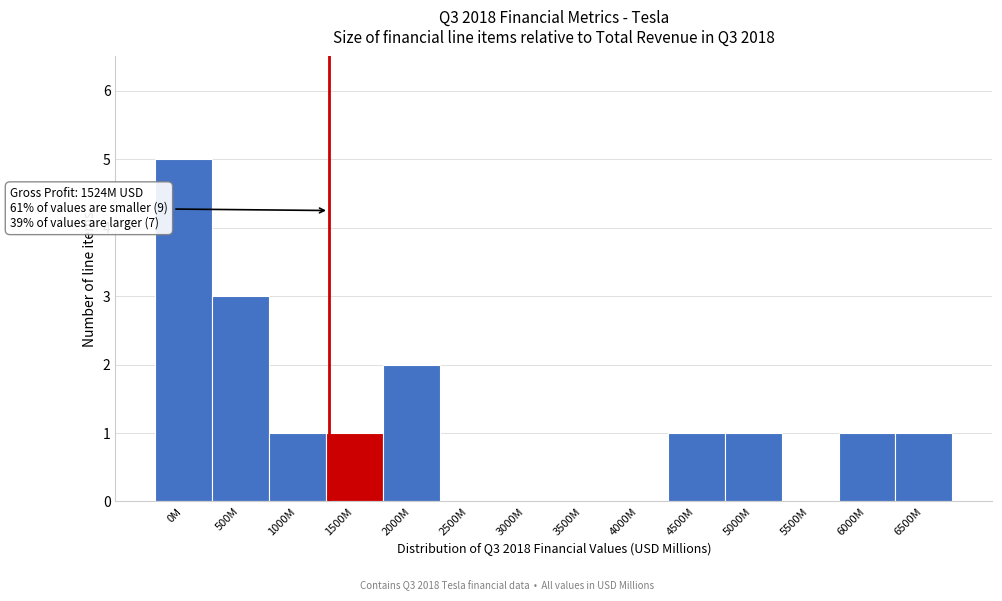

Reading right to left, list all the values displayed in this chart.

6500M=1	6000M=1	5500M=0	5000M=1	4500M=1	4000M=0	3500M=0	3000M=0	2500M=0	2000M=2	1500M=1	1000M=1	500M=3	0M=5